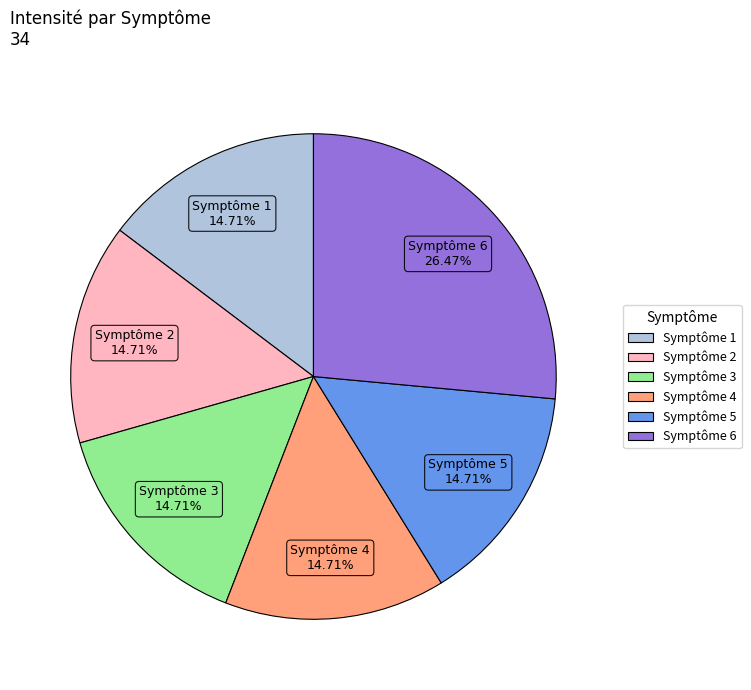

Combined, do Symptôme 4 and Symptôme 1 account for over 50%?

No